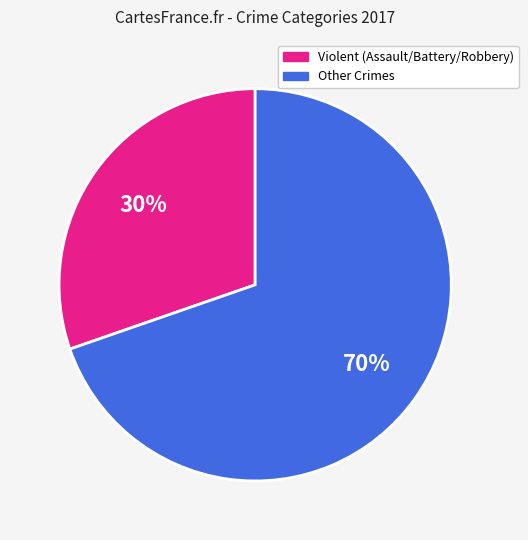

To the nearest percent, what is the average slice percentage?

50%